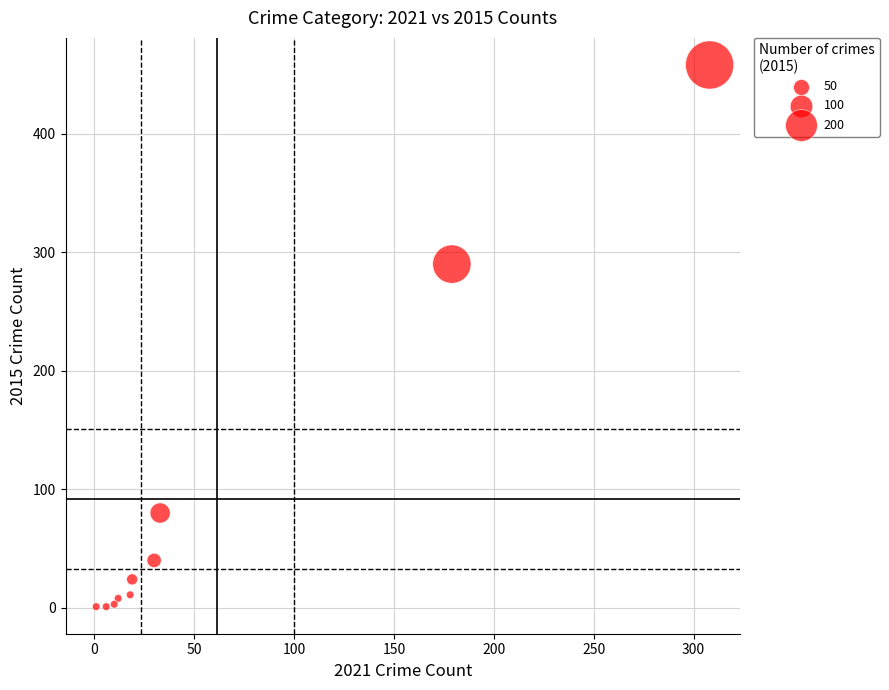

What Y value in the scatter plot is closest to 229?

290